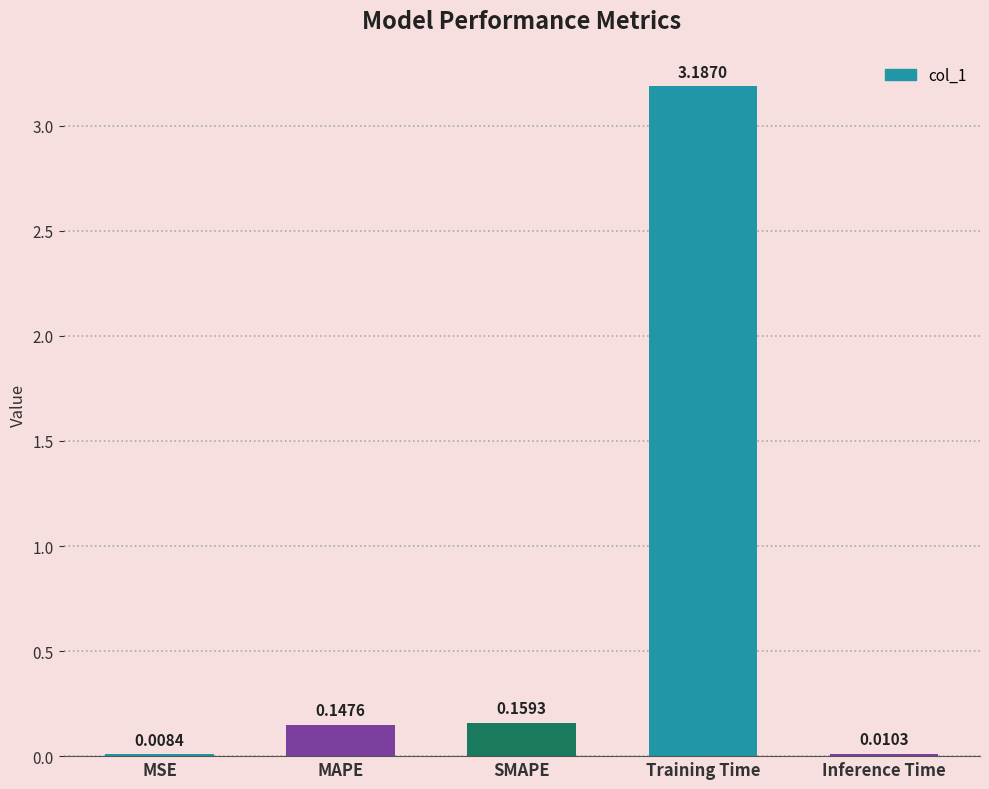

Where is the data nearest to the value 1?

SMAPE